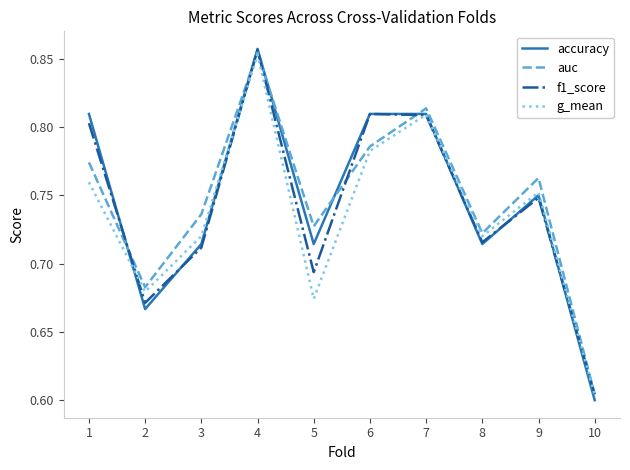

What are all the series names shown in the legend?

accuracy, auc, f1_score, g_mean